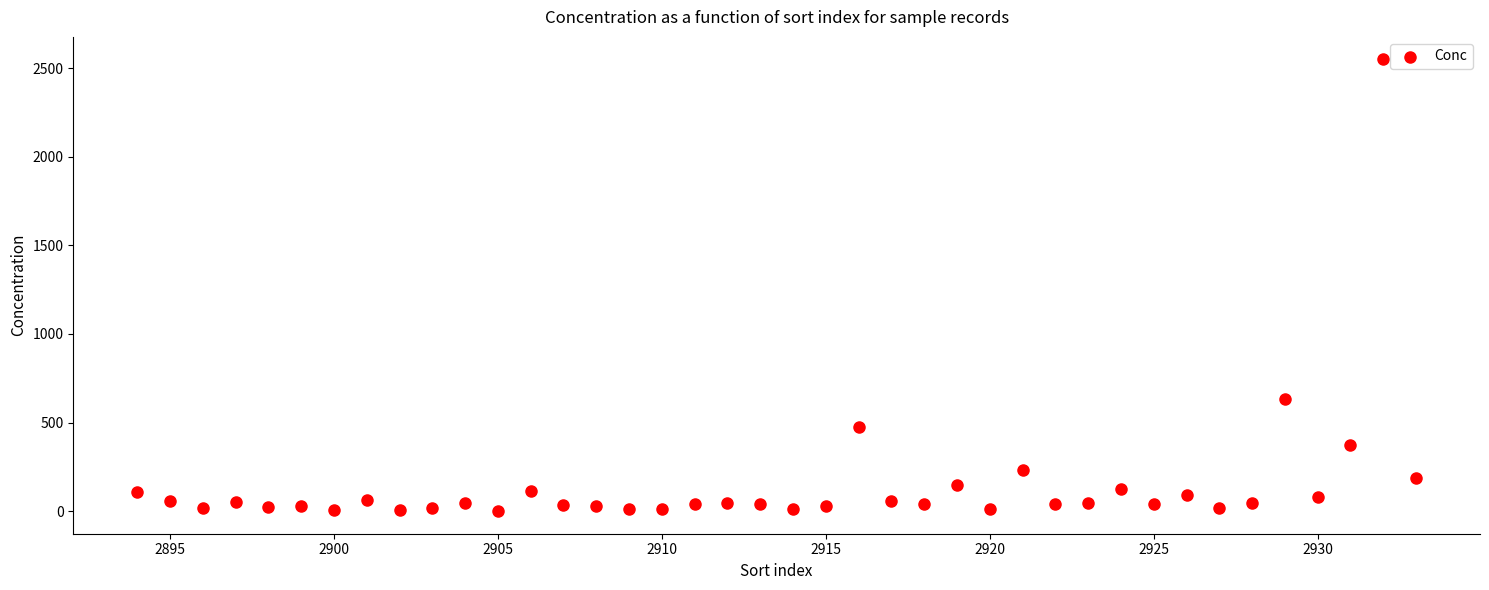

What Y value in the scatter plot is closest to 1274?

634.0